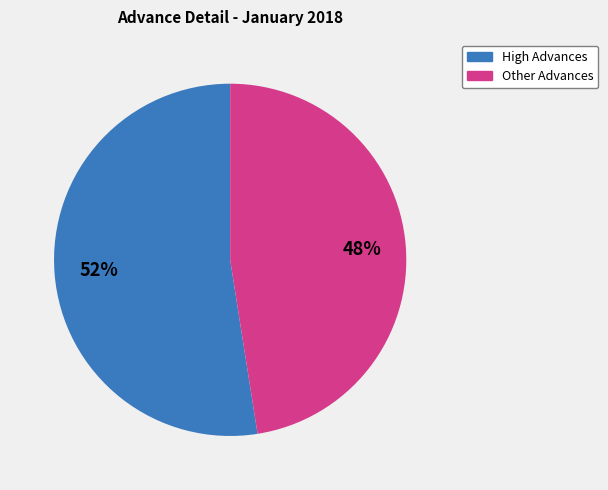

To the nearest percent, what is the average slice percentage?

50%